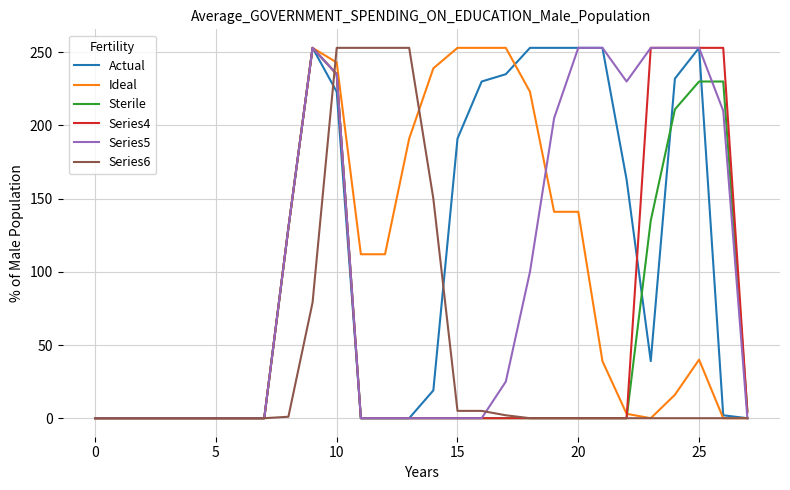

How many values in the Series5 series exceed 0?

13